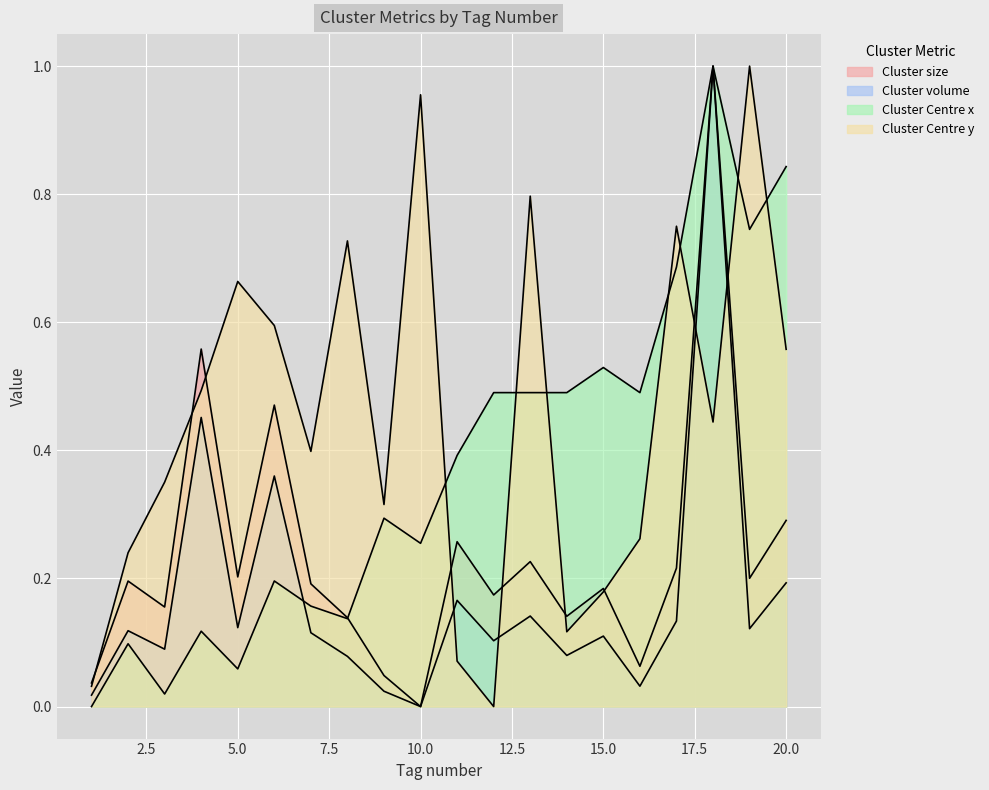

Reading left to right, list all the values displayed in this chart.

Cluster size: 0.0	0.2	0.2	0.6	0.2	0.5	0.2	0.1	0.0	0.0	0.3	0.2	0.2	0.1	0.2	0.1	0.2	1.0	0.2	0.3
Cluster volume: 0.0	0.1	0.1	0.5	0.1	0.4	0.1	0.1	0.0	0.0	0.2	0.1	0.1	0.1	0.1	0.0	0.1	1.0	0.1	0.2
Cluster Centre x: 0.0	0.1	0.0	0.1	0.1	0.2	0.2	0.1	0.3	0.3	0.4	0.5	0.5	0.5	0.5	0.5	0.7	1.0	0.7	0.8
Cluster Centre y: 0.0	0.2	0.4	0.5	0.7	0.6	0.4	0.7	0.3	1.0	0.1	0.0	0.8	0.1	0.2	0.3	0.7	0.4	1.0	0.6